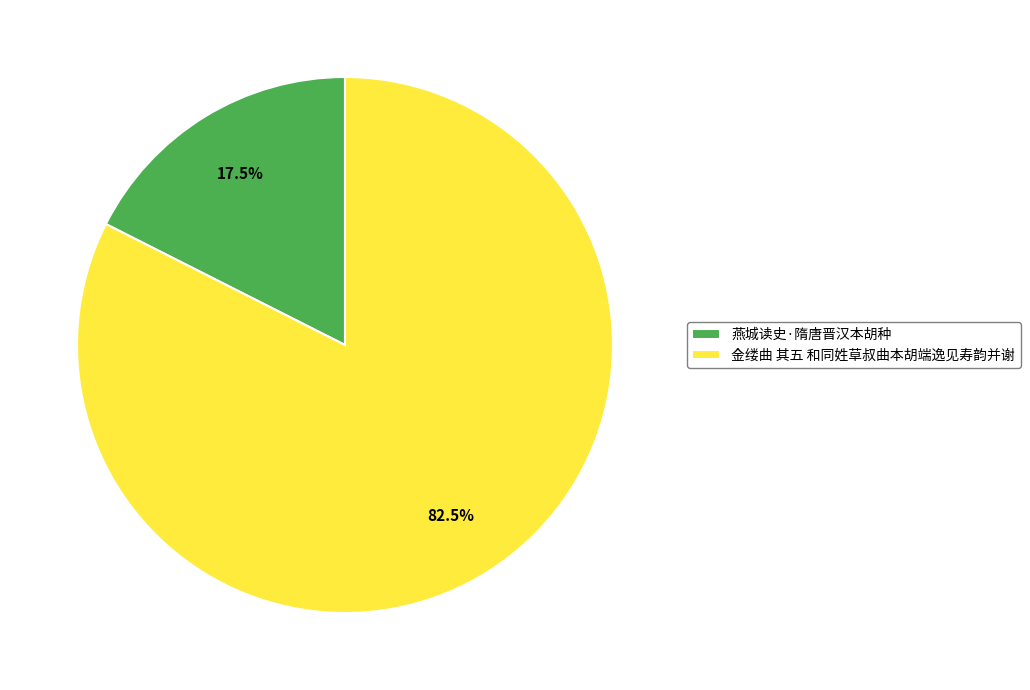

Combined, do 燕城读史·隋唐晋汉本胡种 and 金缕曲 其五 和同姓草叔曲本胡端逸见寿韵并谢 account for over 50%?

Yes